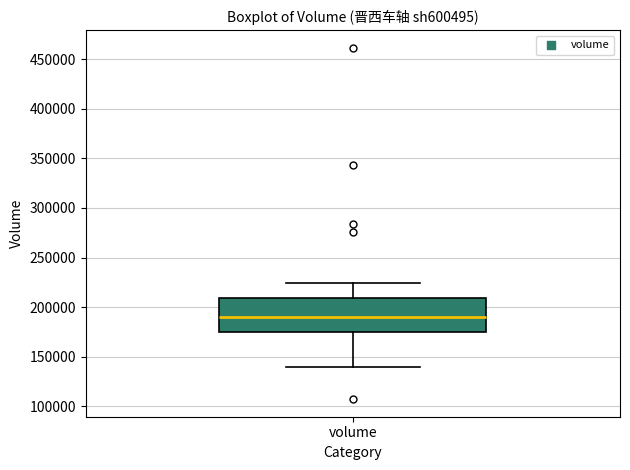

Read this box plot against the y-axis: the position of the median line, the range covered by the box, and the ends of both whiskers. The values are not printed on the chart, so give them approximately, as read against the axis.

median 190000, box 175000 to 210000, whiskers 140000 to 225000